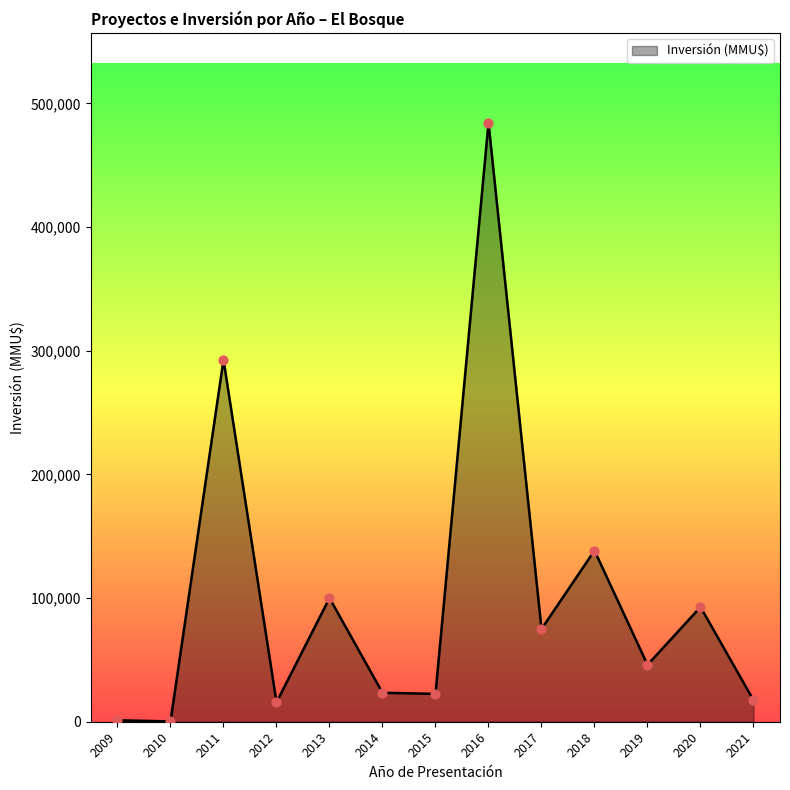

Which has a higher value, 2018 or 2021?

2018